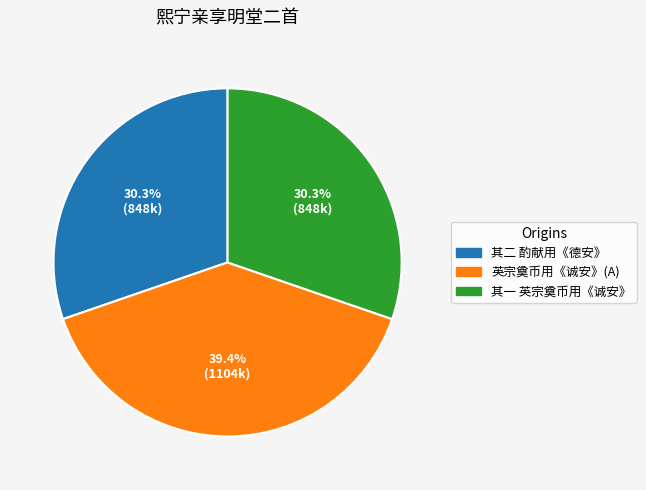

Is there any slice that represents more than half of the pie?

No